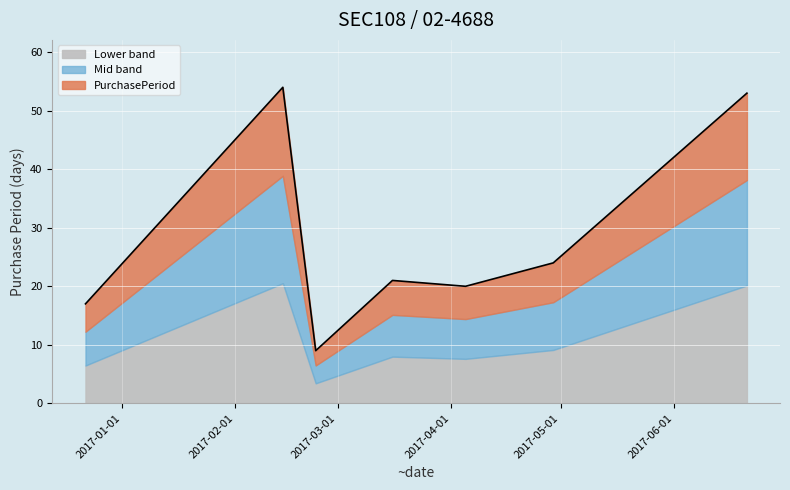

Reading left to right, extract all data points from this chart.

2016-12-22=17	2017-02-14=54	2017-02-23=9	2017-03-16=21	2017-04-05=20	2017-04-29=24	2017-06-21=53